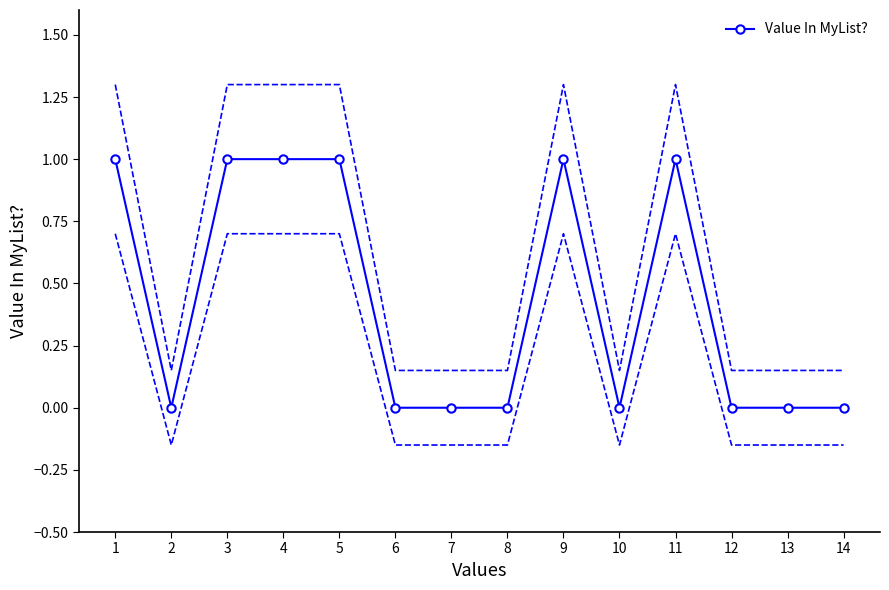

Which label corresponds to the largest value in the chart?

1